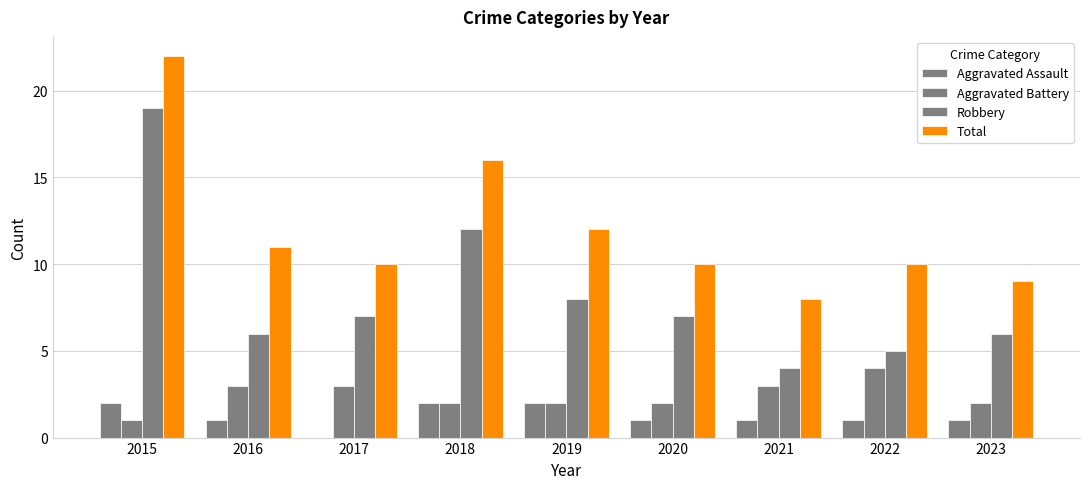

The value of Robbery at 2023 is 6. True or false?

True